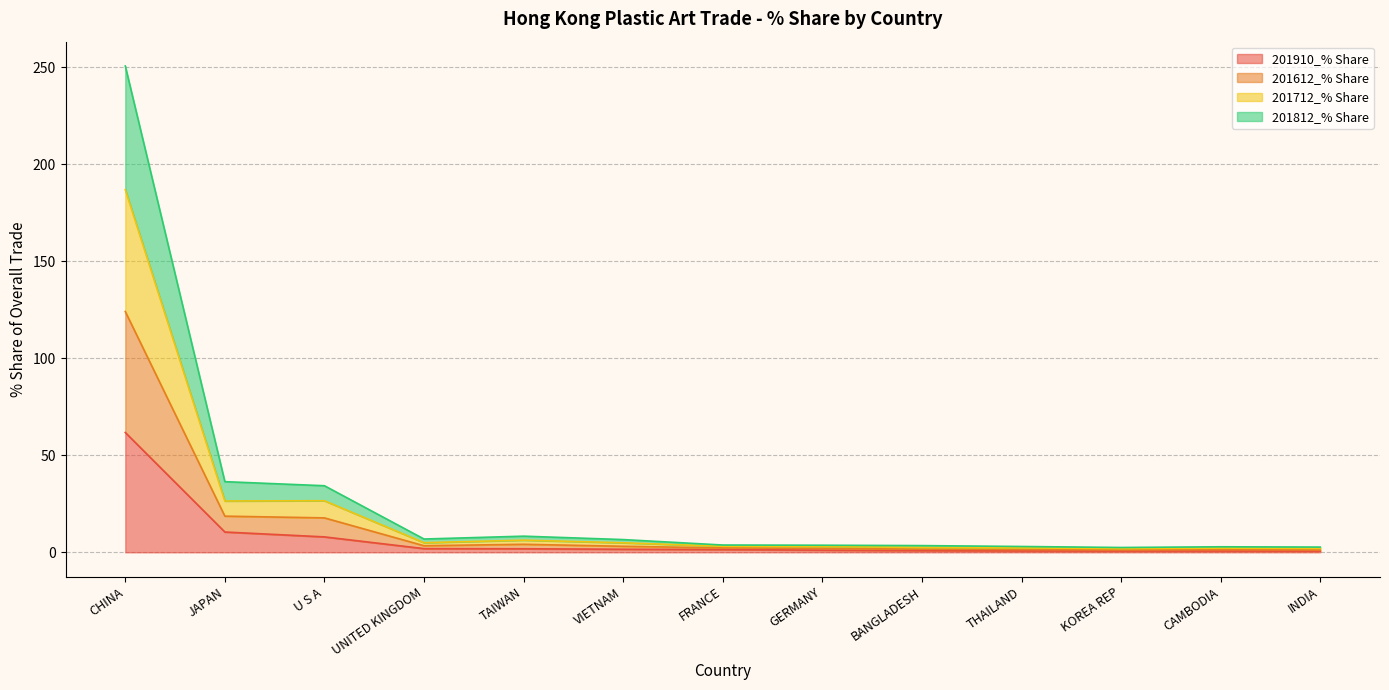

The value of 201910_% Share at CHINA is 61.8. True or false?

True